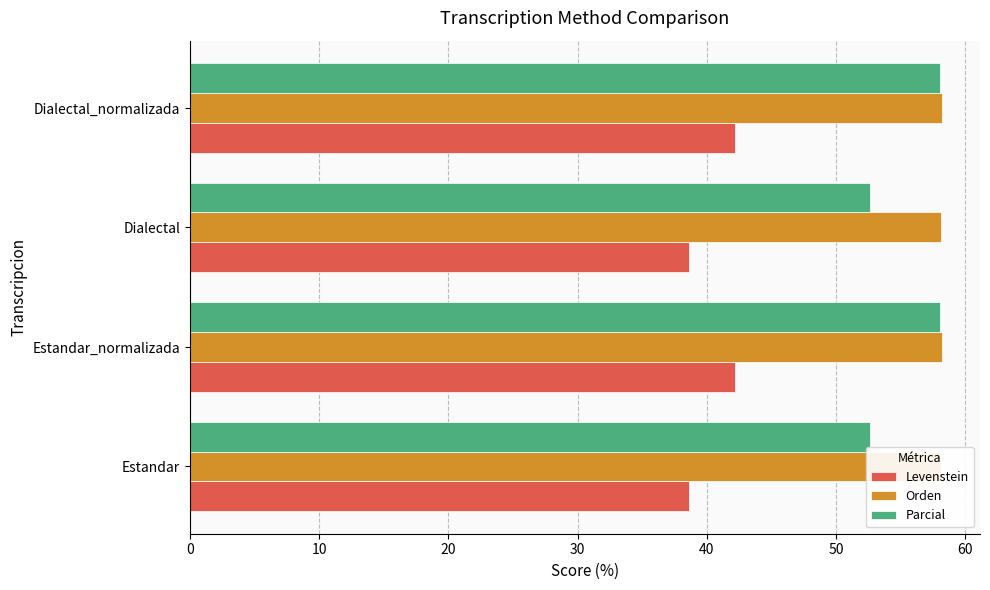

Which series has the widest spread of values?

Parcial